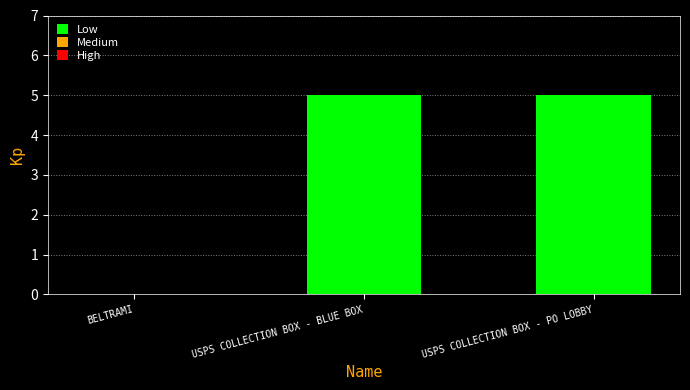

Count the number of categories in the chart.

3